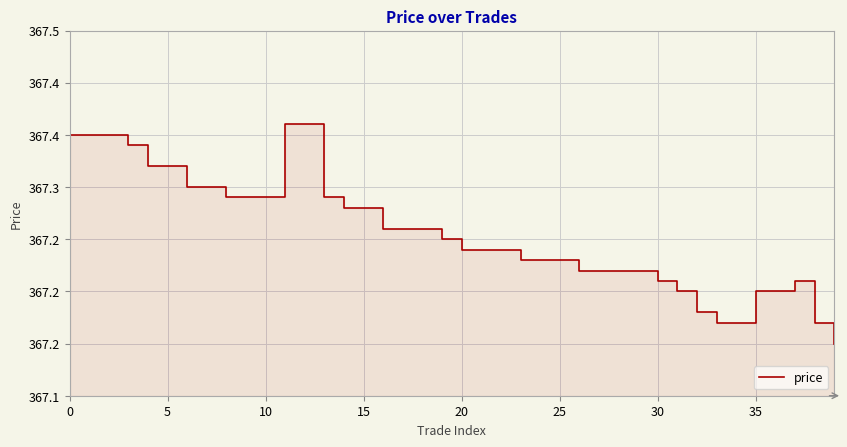

Which label corresponds to the largest value in the chart?

11